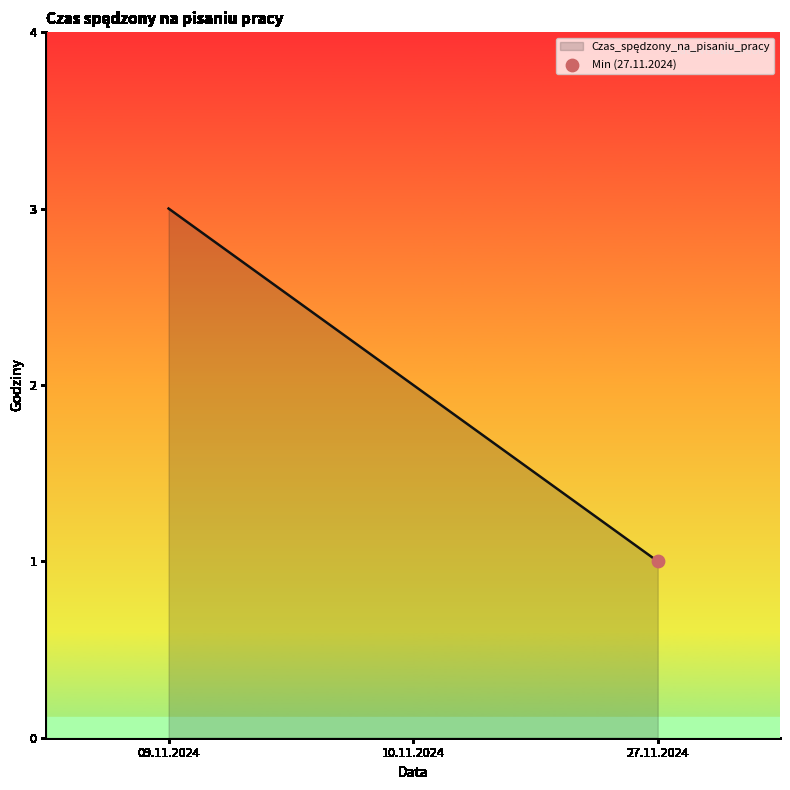

Approximately how many times larger is the value at 09.11.2024 compared to 10.11.2024?

1.5